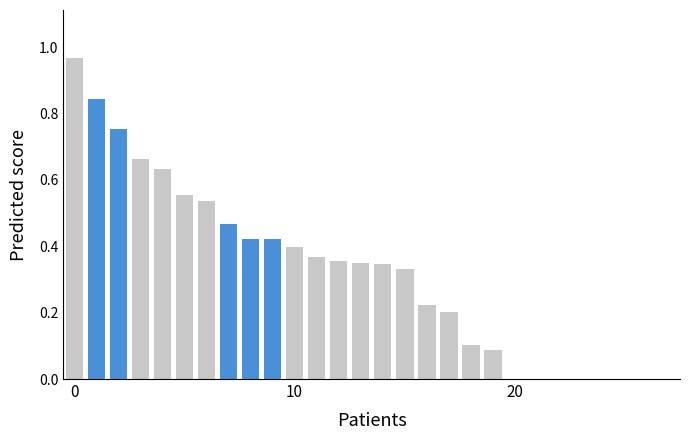

How many bars are there in total?

56